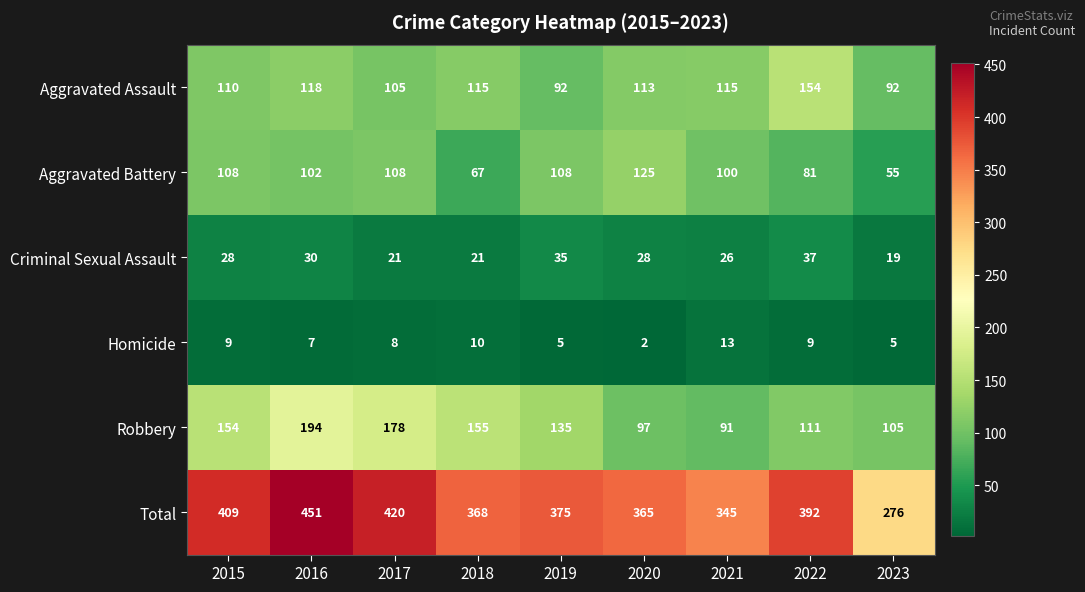

What is the difference between the maximum and minimum values in the Criminal Sexual Assault series?

18